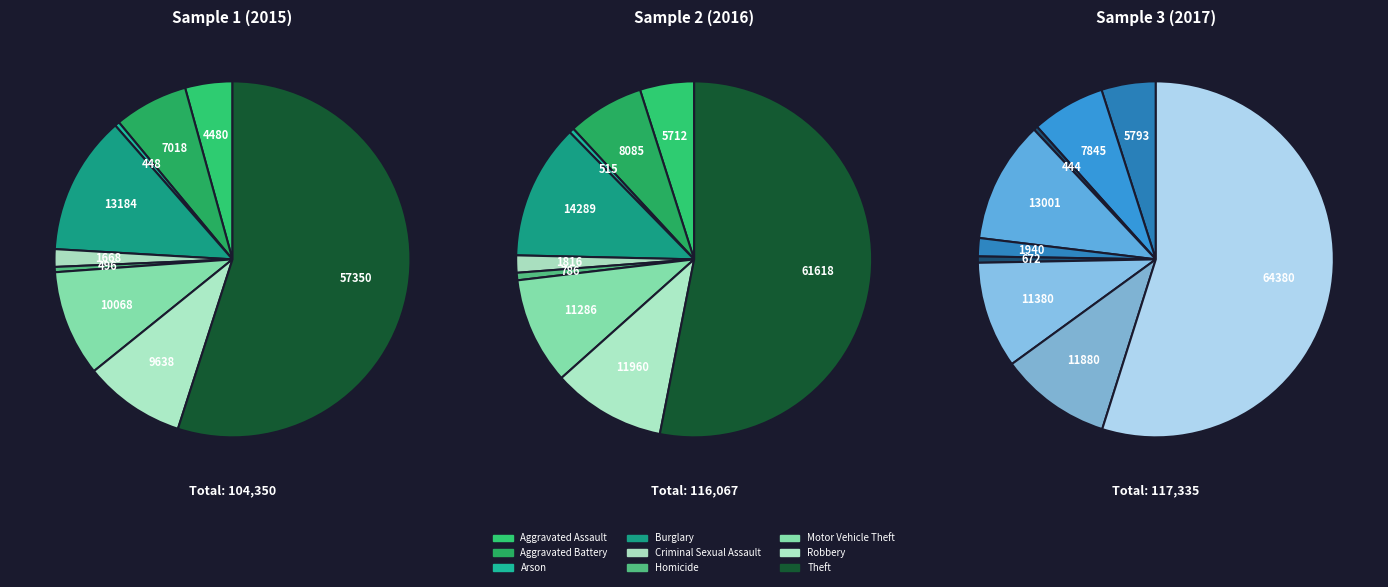

To the nearest percent, what is the difference between the largest and smallest slice percentages?

55%